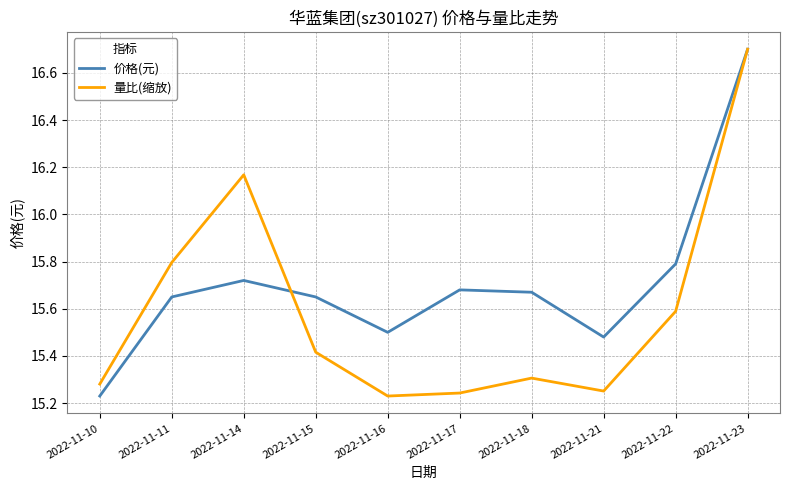

Where is 价格(元) nearest to the value 15?

2022-11-10